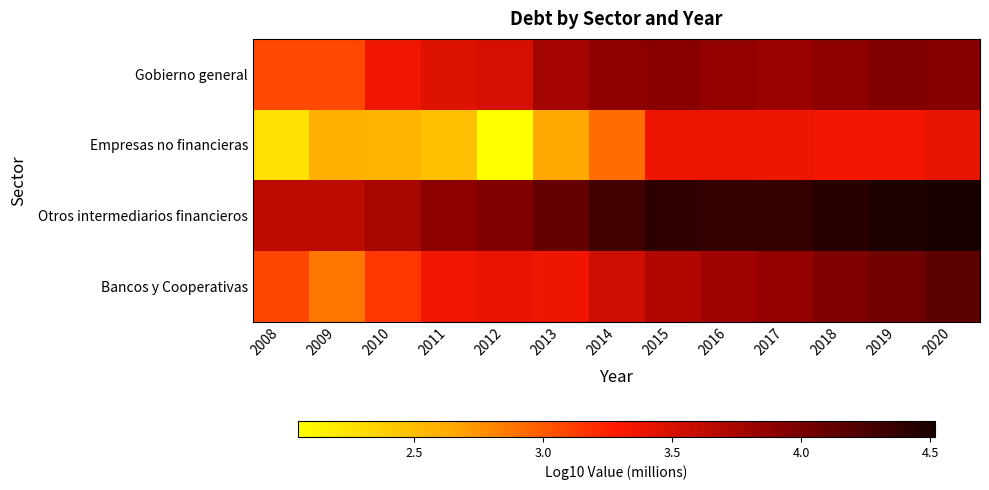

Reading left to right, extract all data points from this chart.

Gobierno general: 2008=3.1	2009=3.1	2010=3.4	2011=3.5	2012=3.5	2013=3.8	2014=3.9	2015=3.9	2016=3.9	2017=3.8	2018=3.9	2019=3.9	2020=3.9
Empresas no financieras: 2008=2.3	2009=2.6	2010=2.6	2011=2.5	2012=2.0	2013=2.6	2014=2.9	2015=3.4	2016=3.4	2017=3.4	2018=3.3	2019=3.3	2020=3.4
Otros intermediarios financieros: 2008=3.6	2009=3.6	2010=3.7	2011=3.9	2012=4.0	2013=4.1	2014=4.3	2015=4.4	2016=4.4	2017=4.4	2018=4.4	2019=4.5	2020=4.5
Bancos y Cooperativas: 2008=3.1	2009=2.9	2010=3.2	2011=3.4	2012=3.4	2013=3.4	2014=3.5	2015=3.7	2016=3.8	2017=3.9	2018=4.0	2019=4.0	2020=4.2